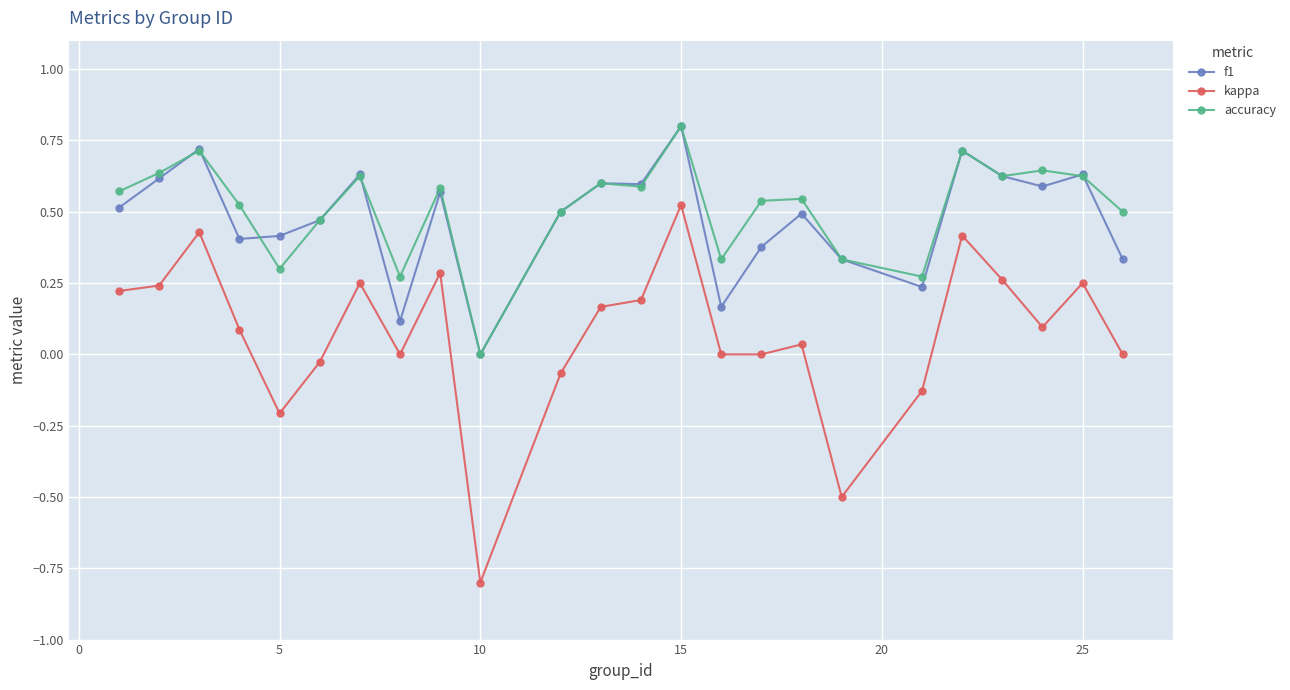

What is the difference between the maximum and minimum values in the kappa series?

1.3